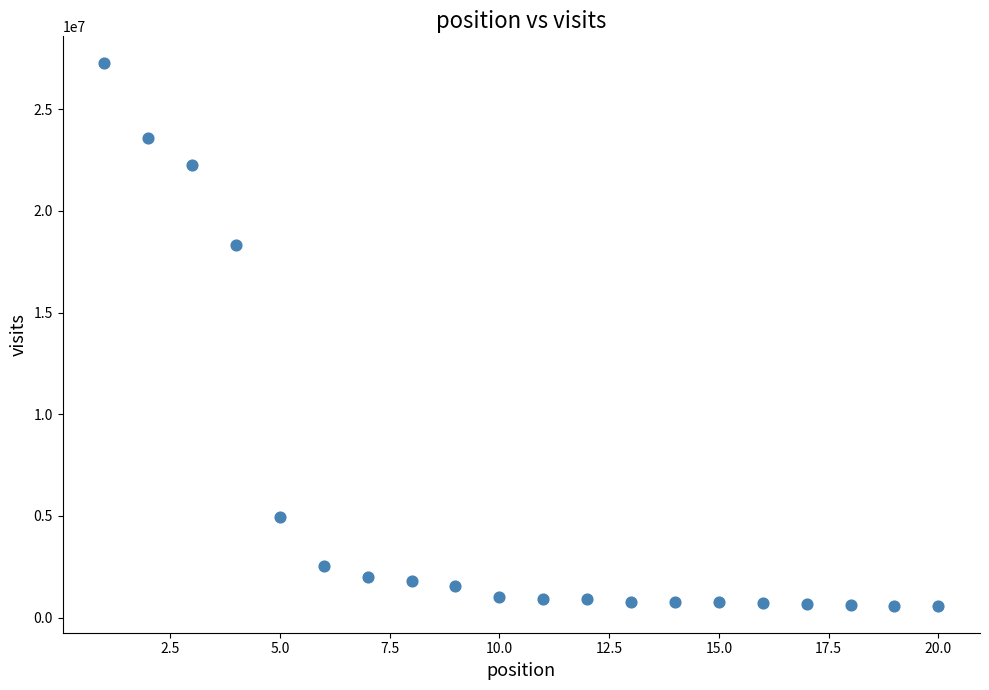

What is the range of Y values (max minus min)?

26674092